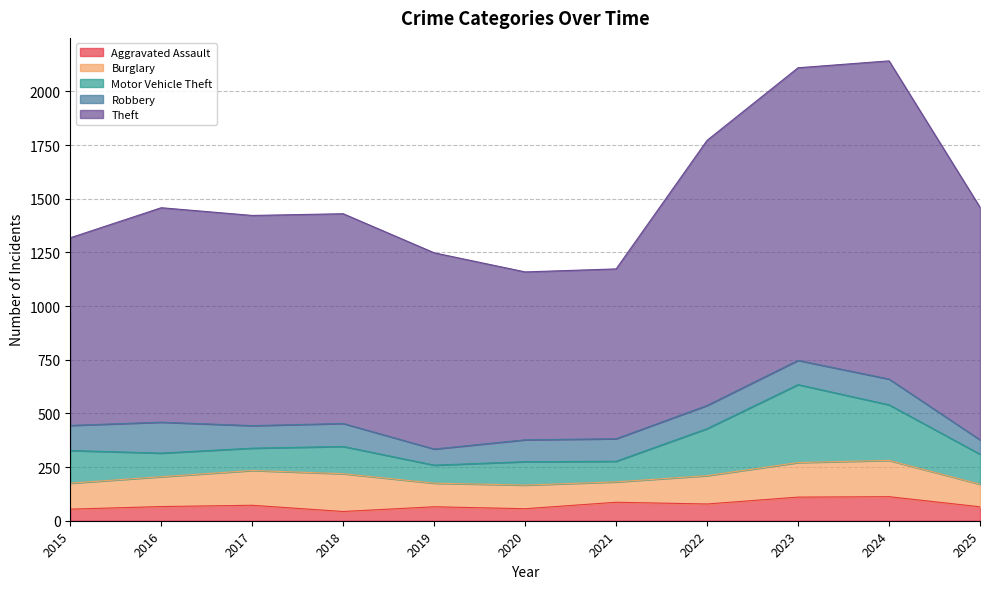

How many values in the Motor Vehicle Theft series are below 127?

5